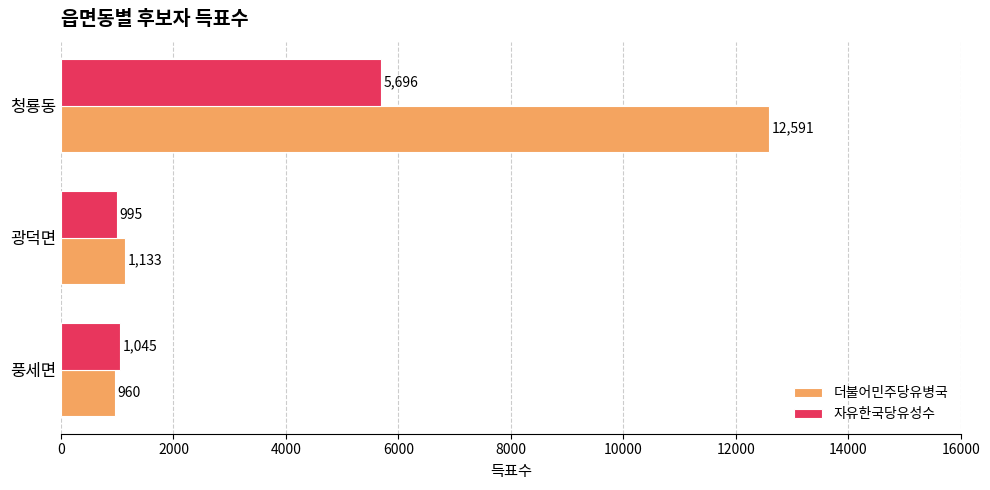

True or false: 자유한국당유성수 has a value of 995 at 광덕면.

True